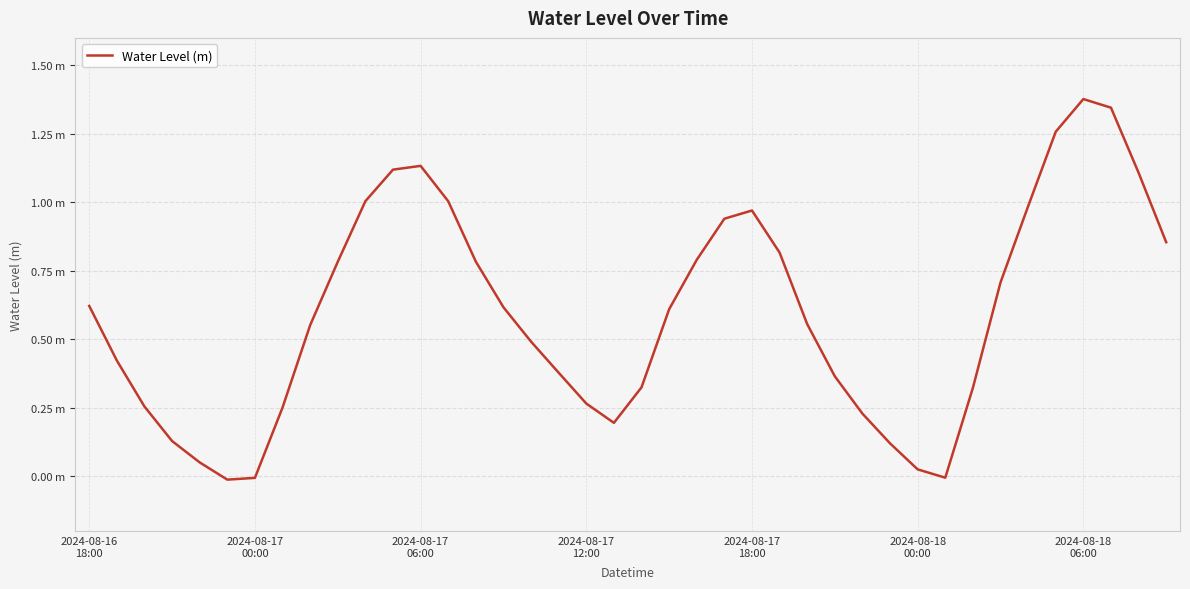

Does the chart have visible grid lines?

Yes